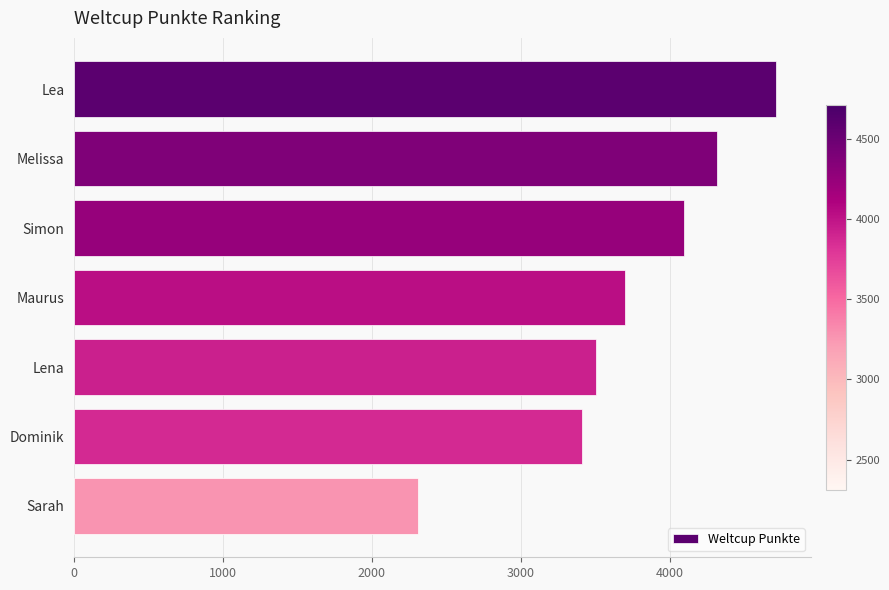

Approximately how many times larger is the value at Sarah compared to Melissa?

0.5